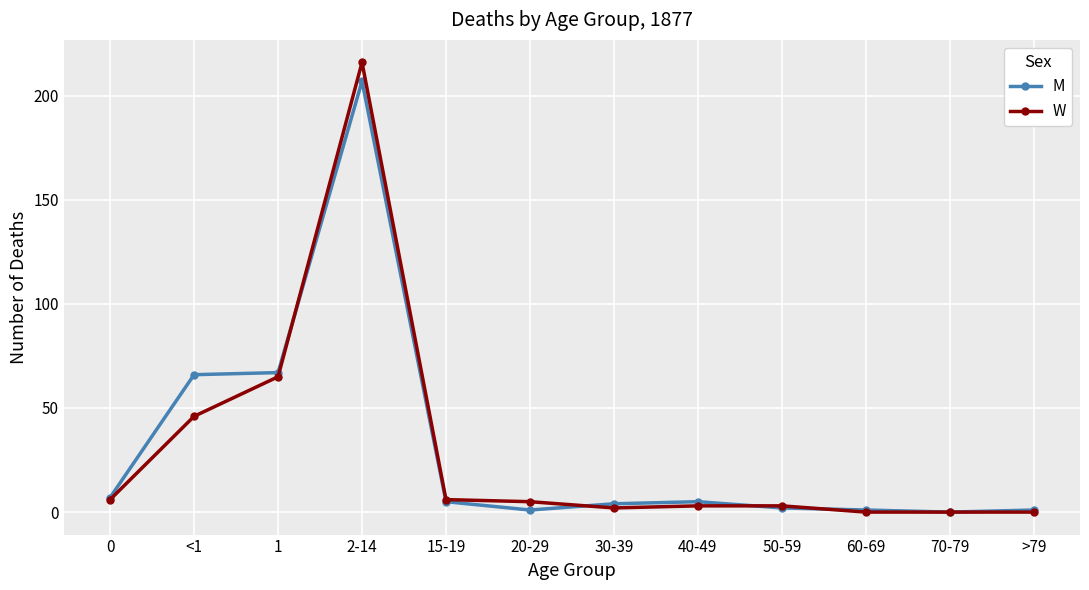

The value of W at 70-79 is 95. True or false?

False